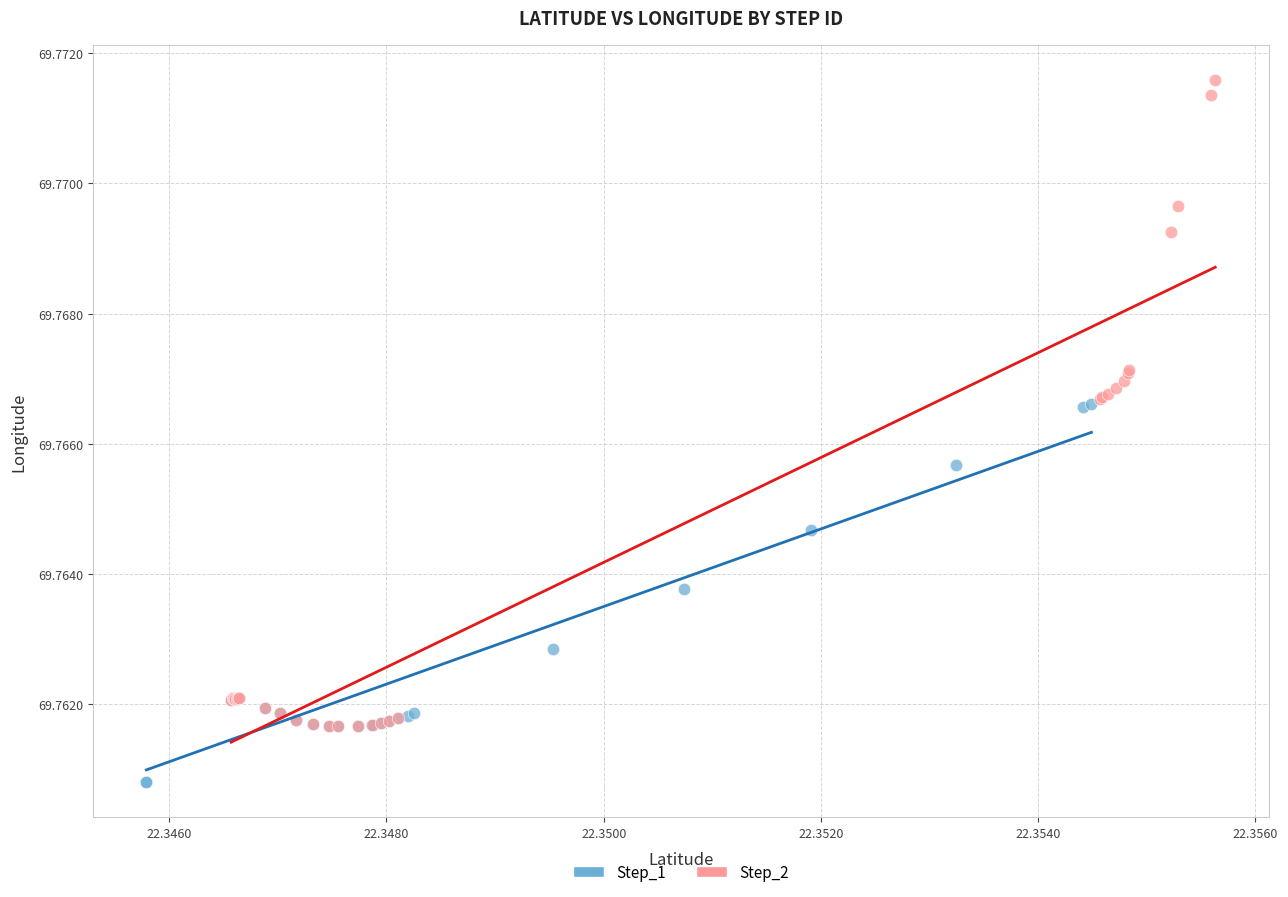

What are all the series names shown in the legend?

Step_1, Step_2